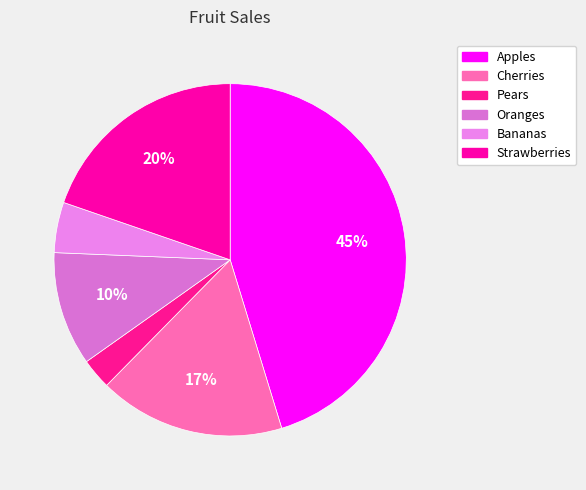

Is it true that Bananas is 1% of the pie?

False